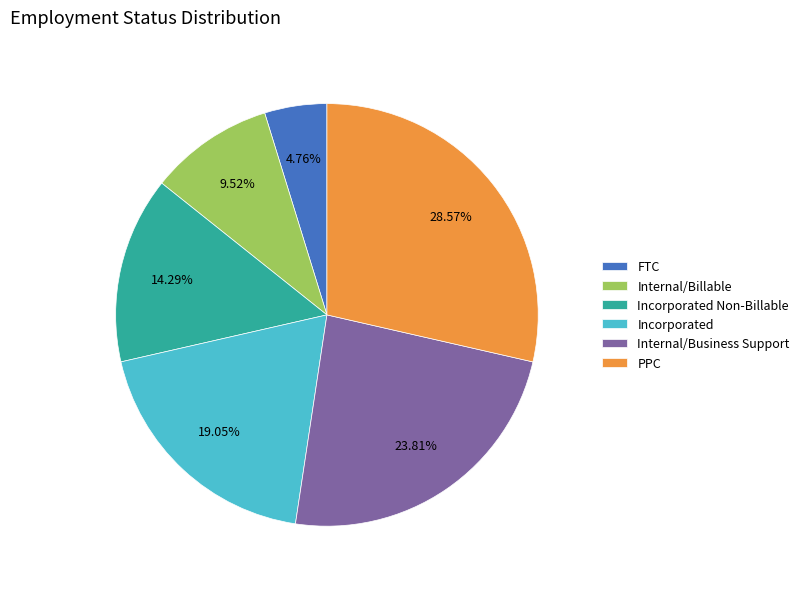

True or false: FTC accounts for 5% of the total.

True